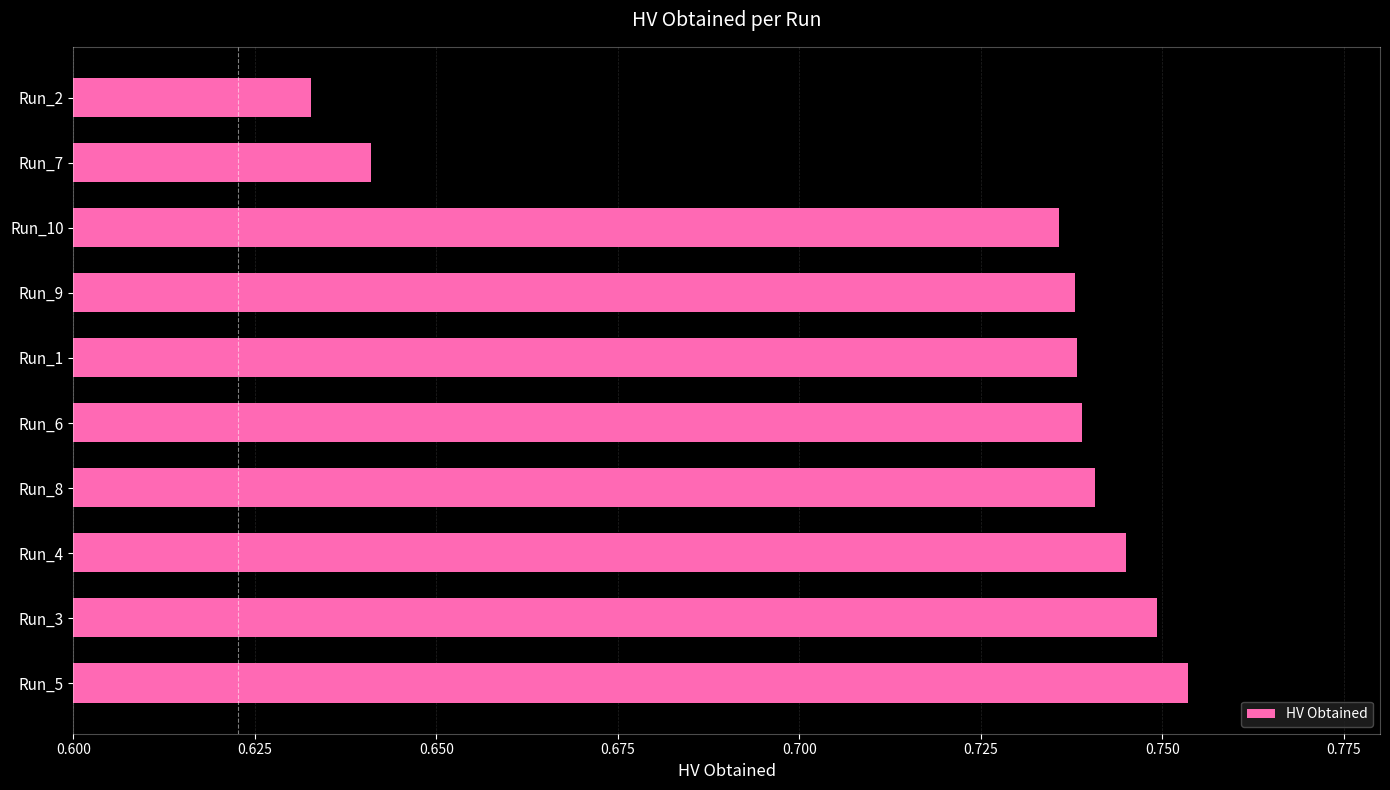

Is it true that the value at Run_1 is 0.4?

False